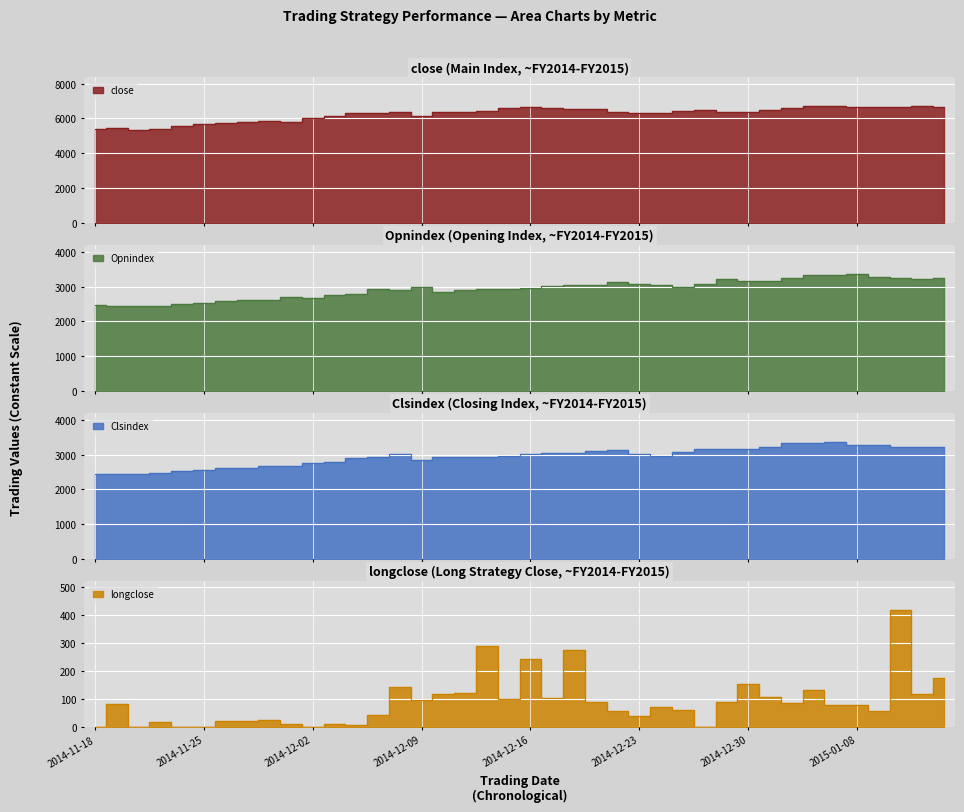

What are all the series names shown in the legend?

close, Opnindex, Clsindex, longclose